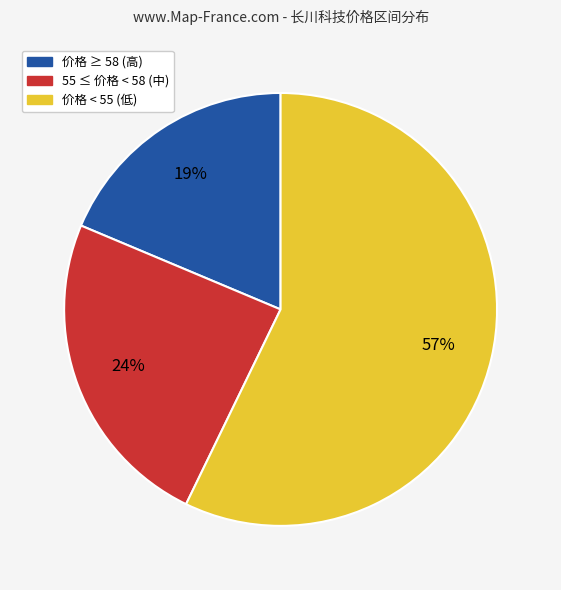

Is there a majority slice in this chart?

Yes